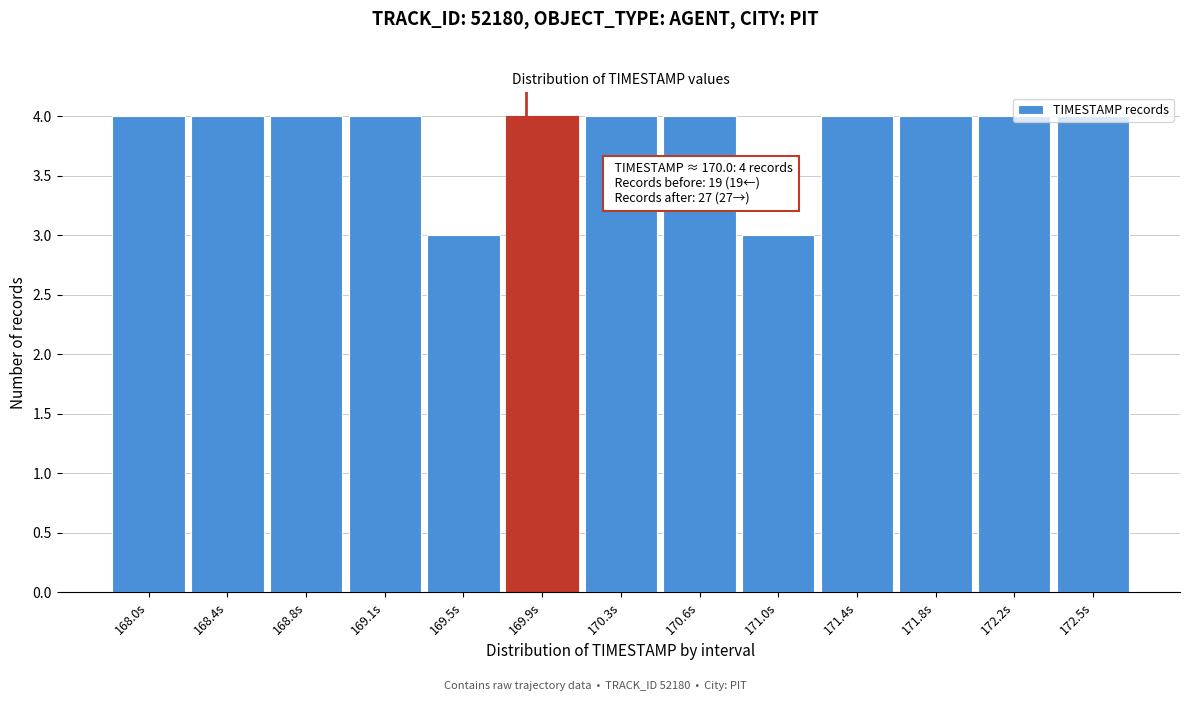

What is the minimum value shown in the chart?

3